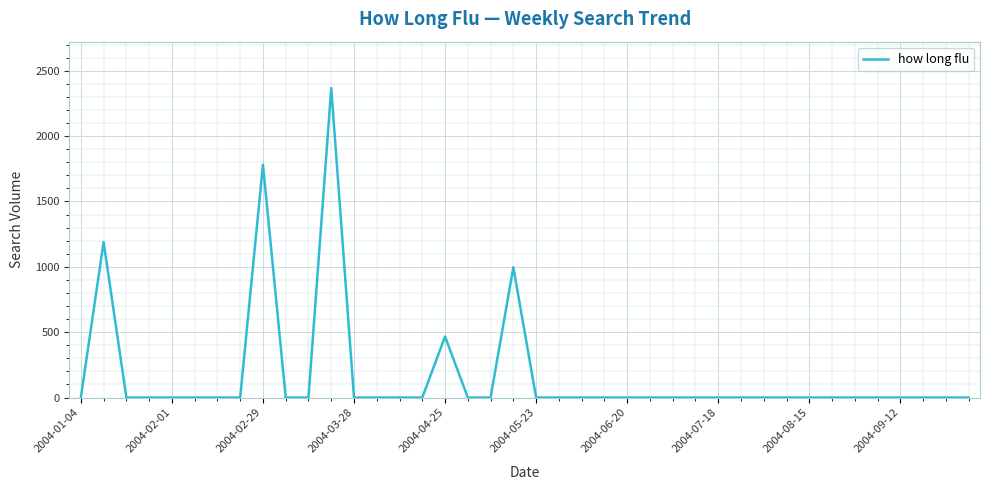

What is the difference between the maximum and minimum values?

2367.1